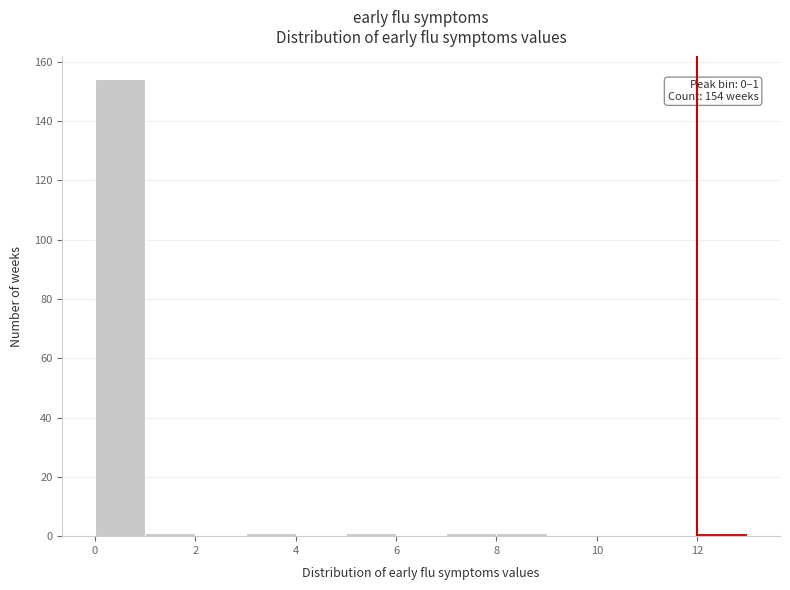

Which range on the x-axis has the tallest bar?

0 to 1